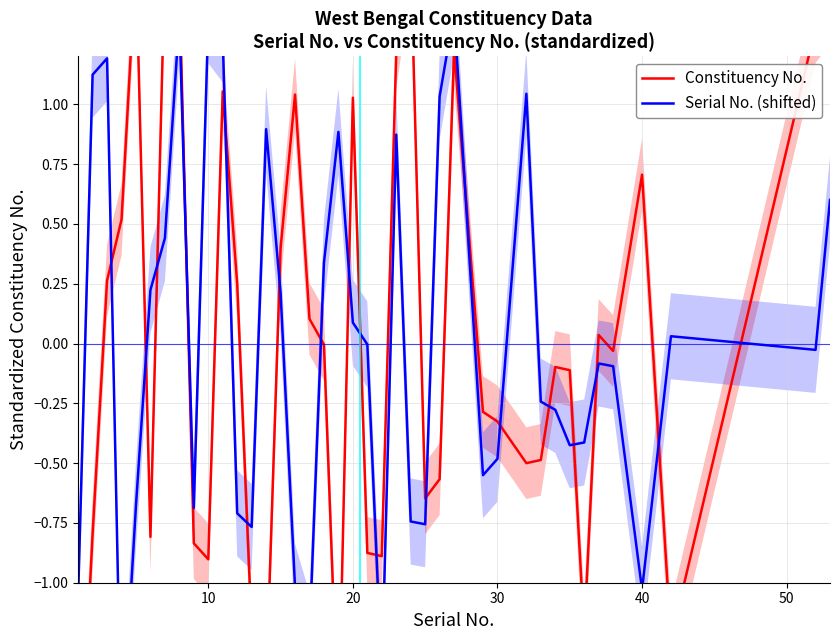

Which series has the widest spread of values?

Constituency No.